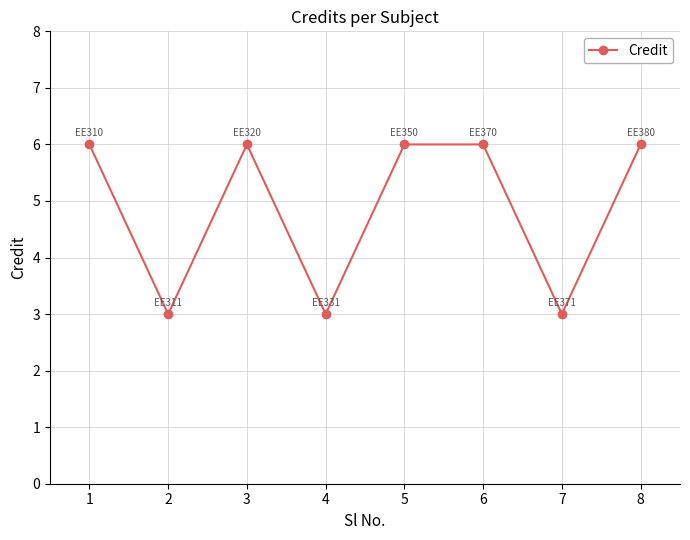

Is it true that the value at 2 is 4?

False